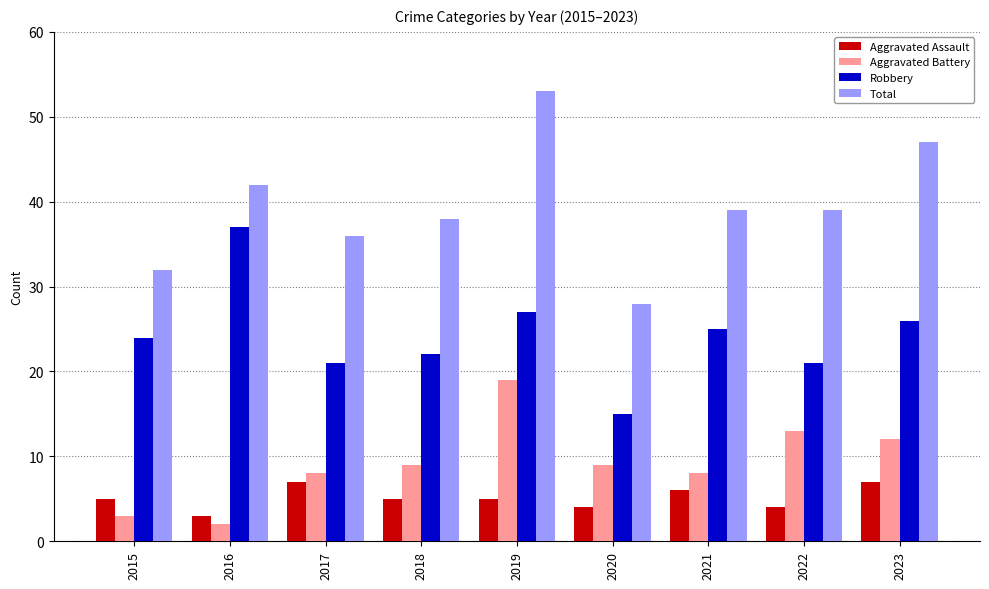

Read the Aggravated Battery value at 2019.

19